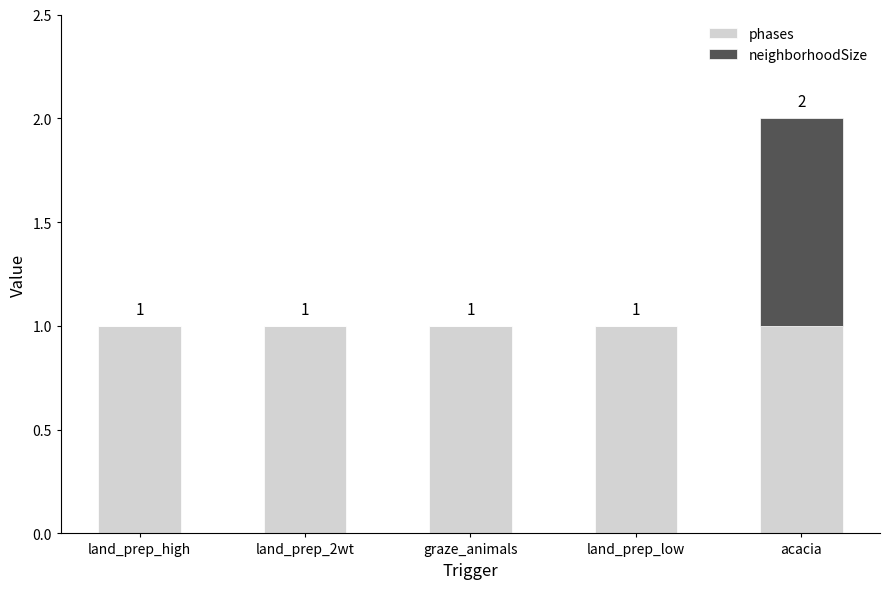

What is the sum of all phases values?

5